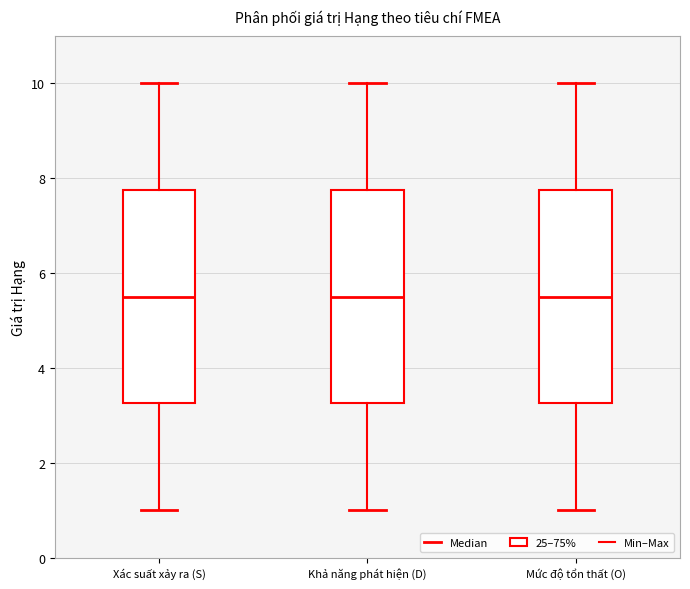

Where is the lower edge of the box for Xác suất xảy ra (S) on the y-axis? The values are not printed on the chart, so give them approximately, as read against the axis.

3.2